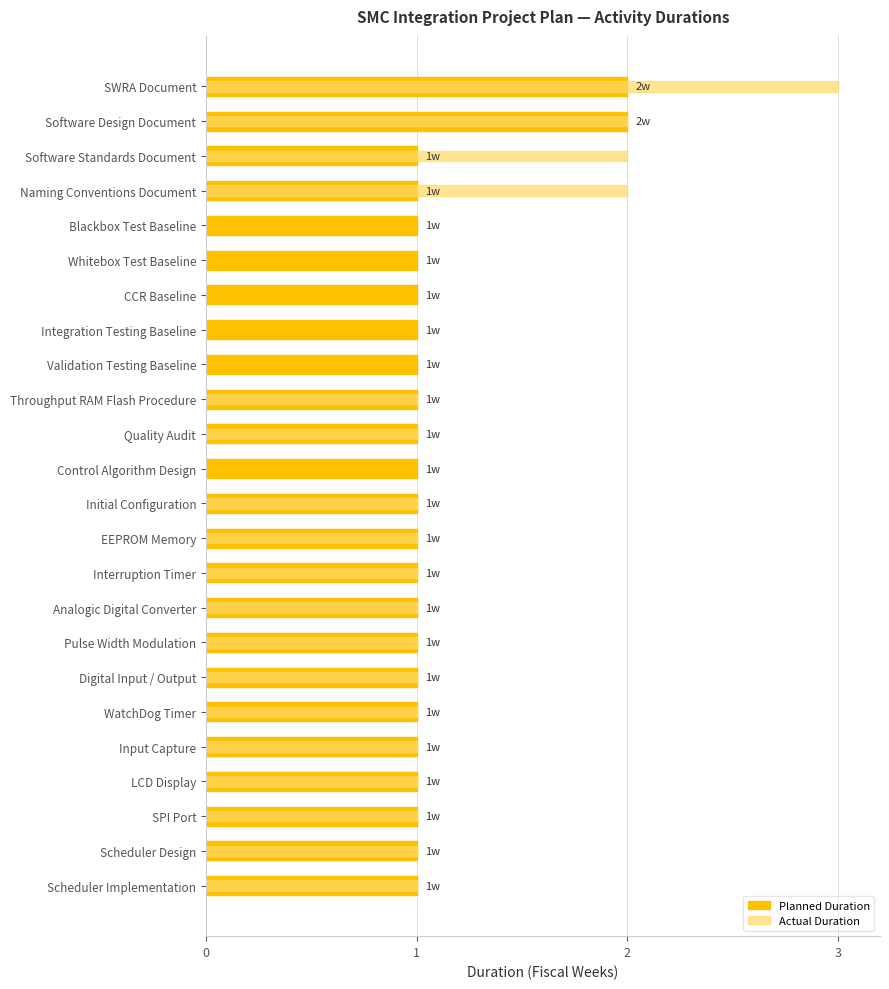

What is the maximum value for Actual Duration?

3